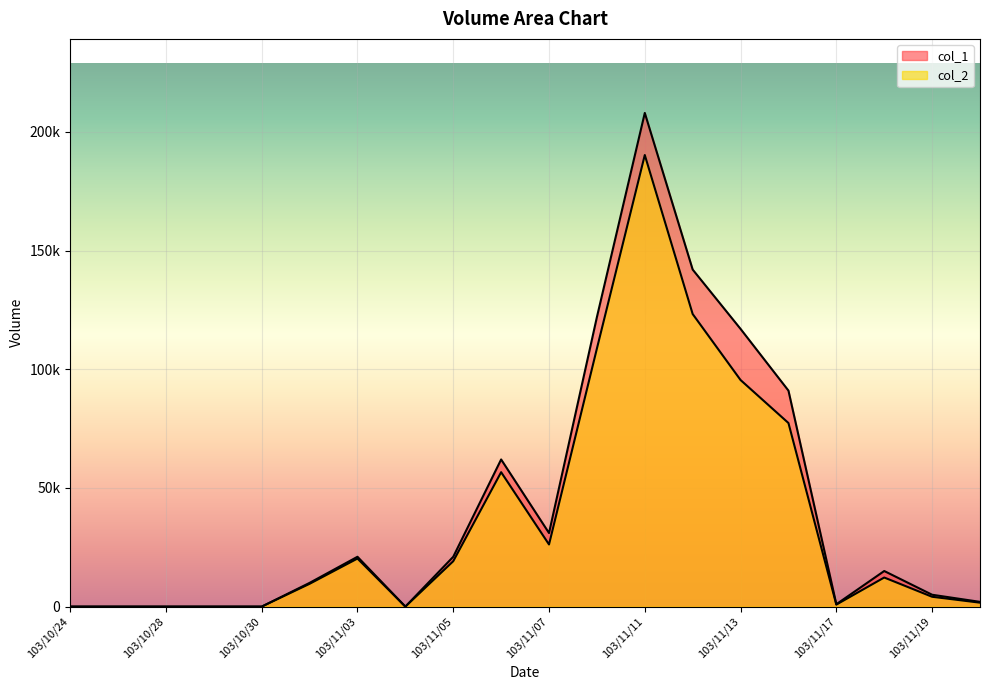

Between 103/11/19 and 103/11/20, which is larger?

103/11/19